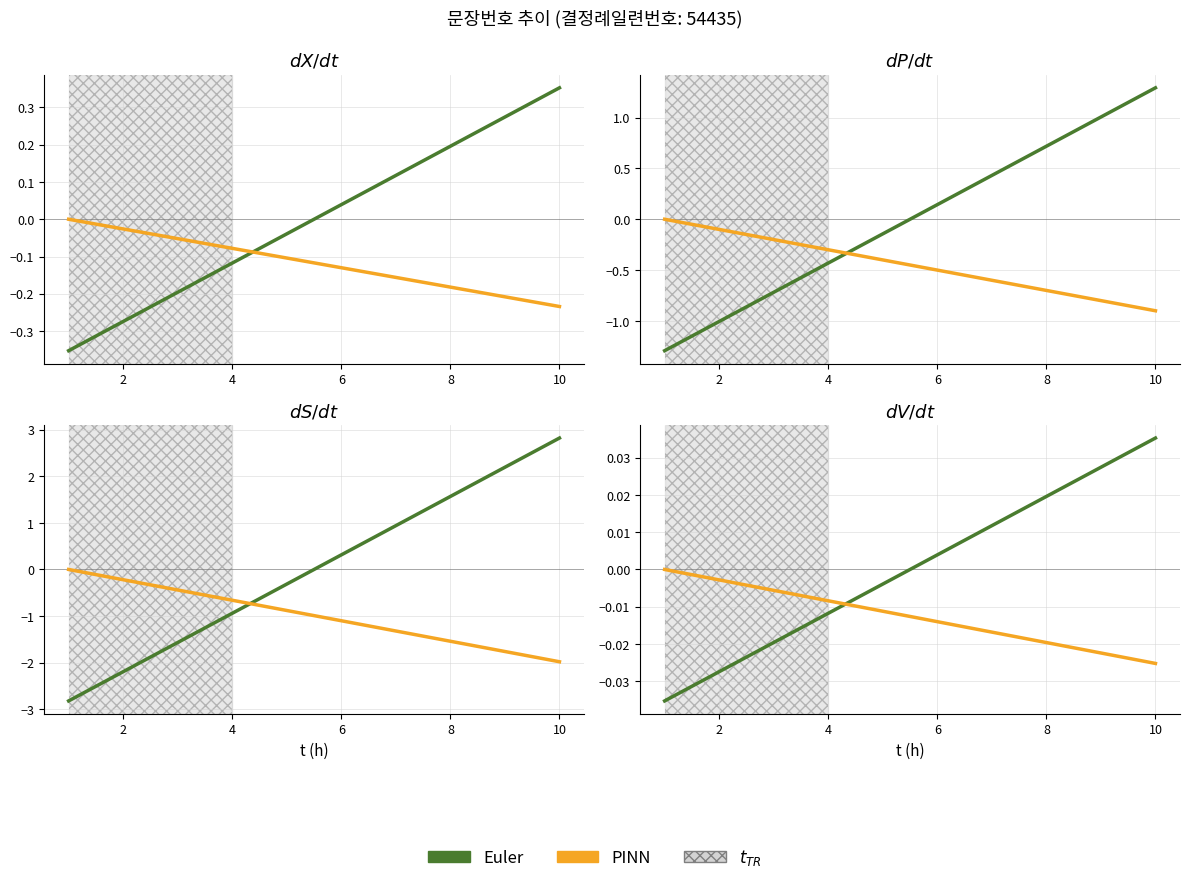

How many positive values does the Euler series have?

5